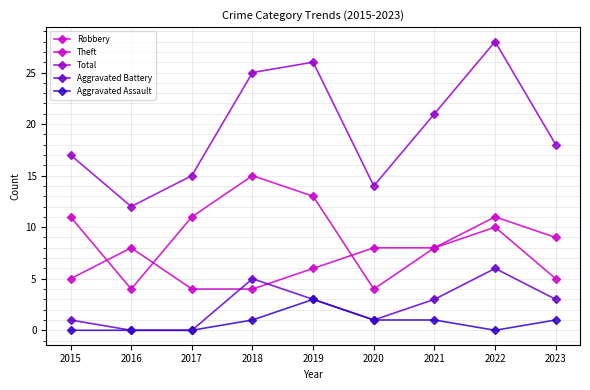

Count the number of categories in the chart.

9